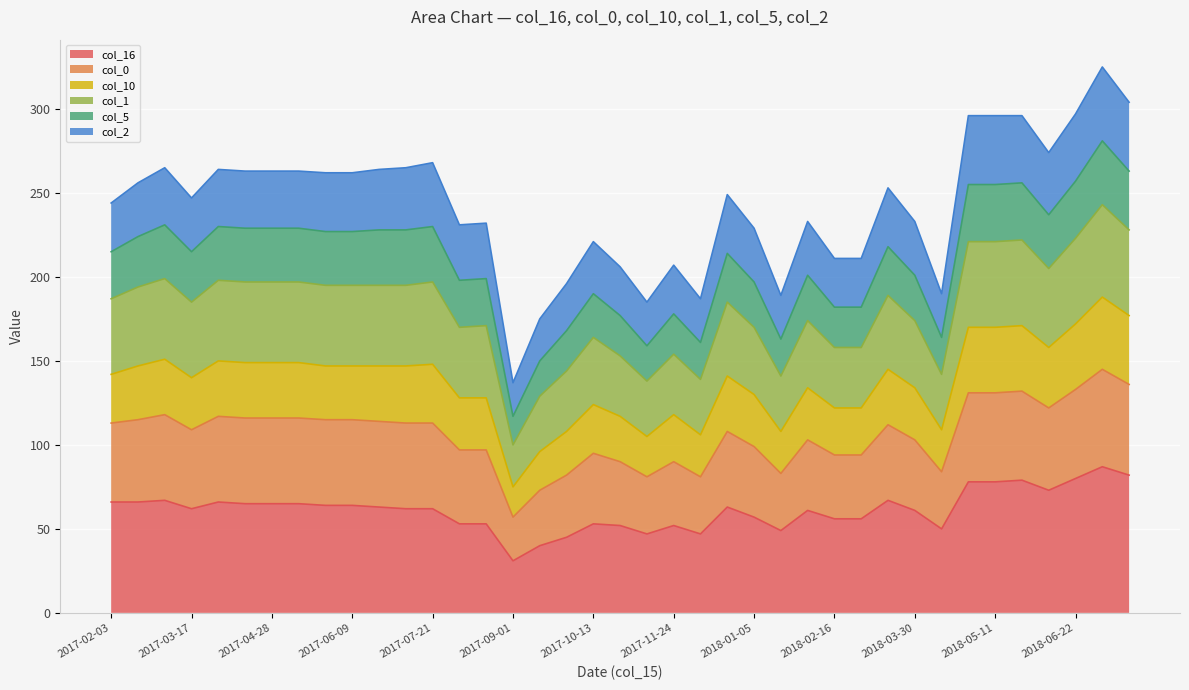

True or false: col_10 and col_1 cross at least once.

False